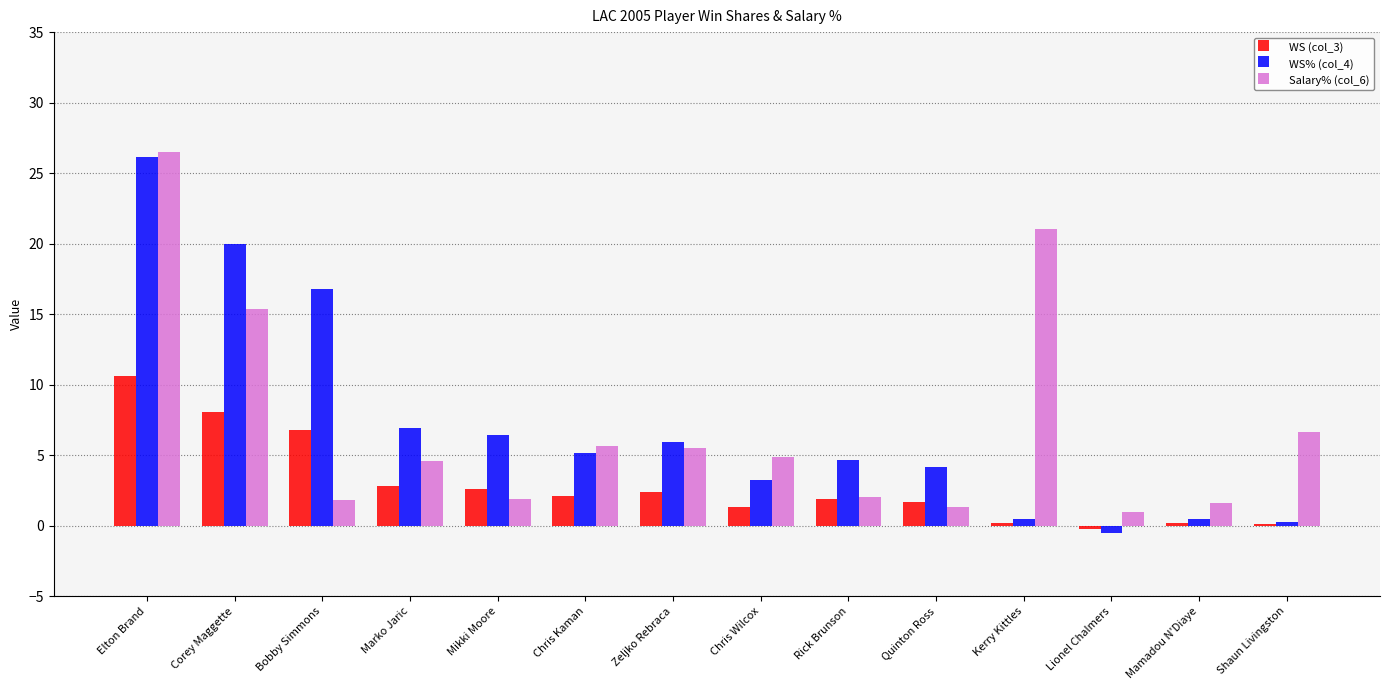

Which label corresponds to the largest value in the chart?

Elton Brand